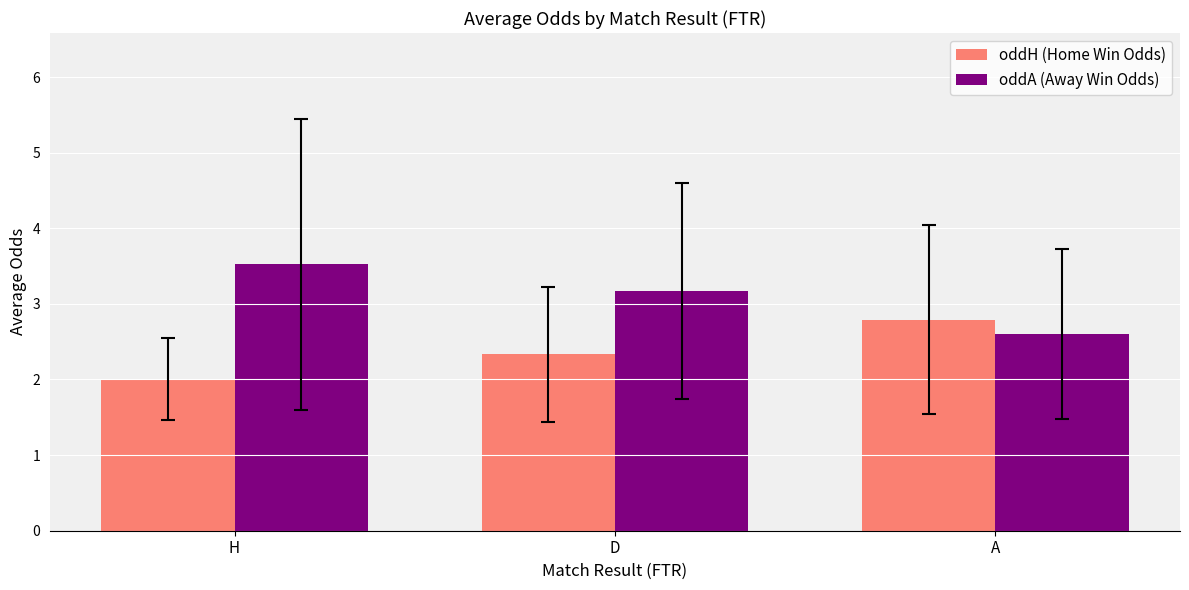

What is the value of the oddH (Home Win Odds) bar at the 3rd from the left?

2.8